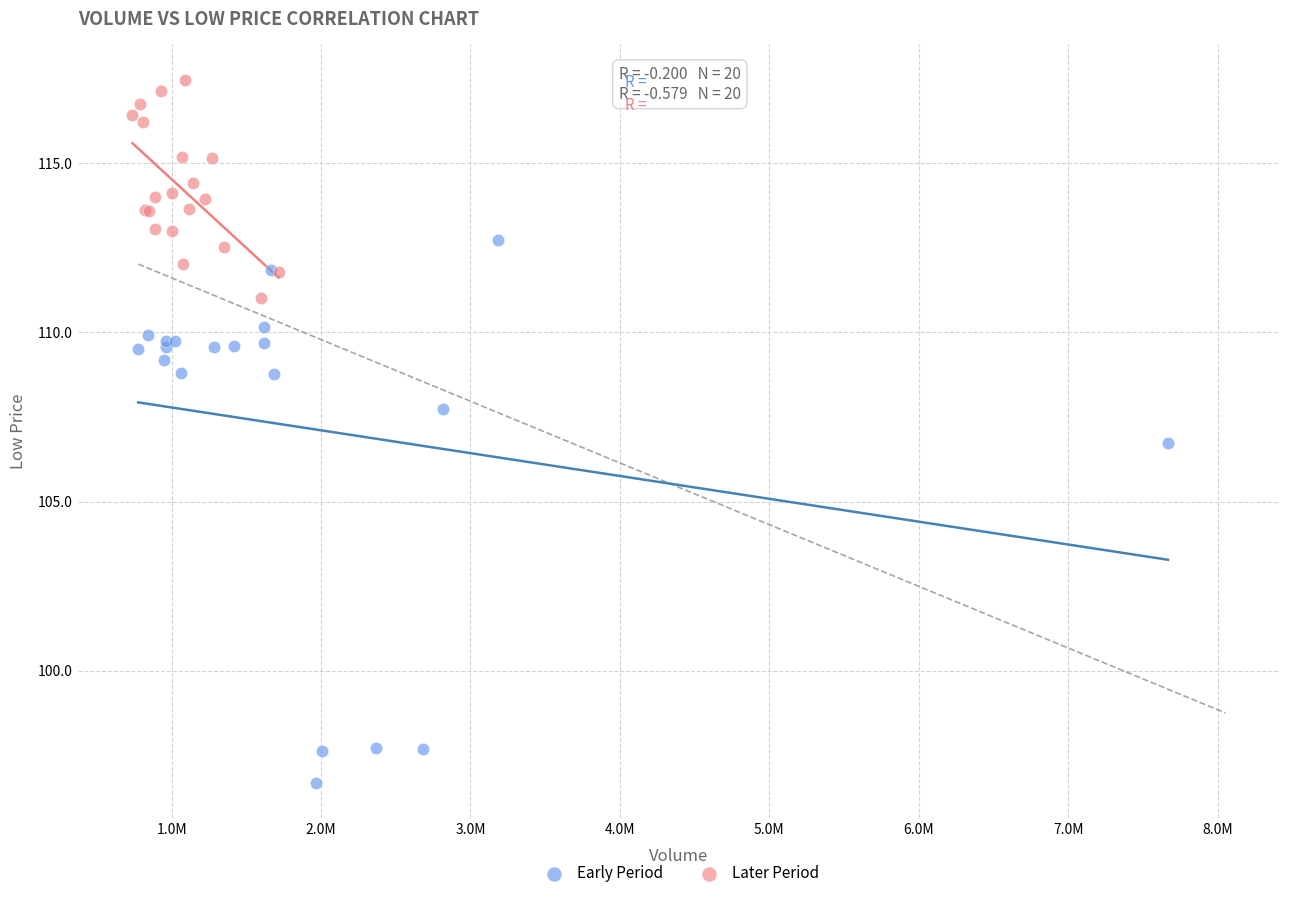

Which series has the widest spread of Y values?

Early Period